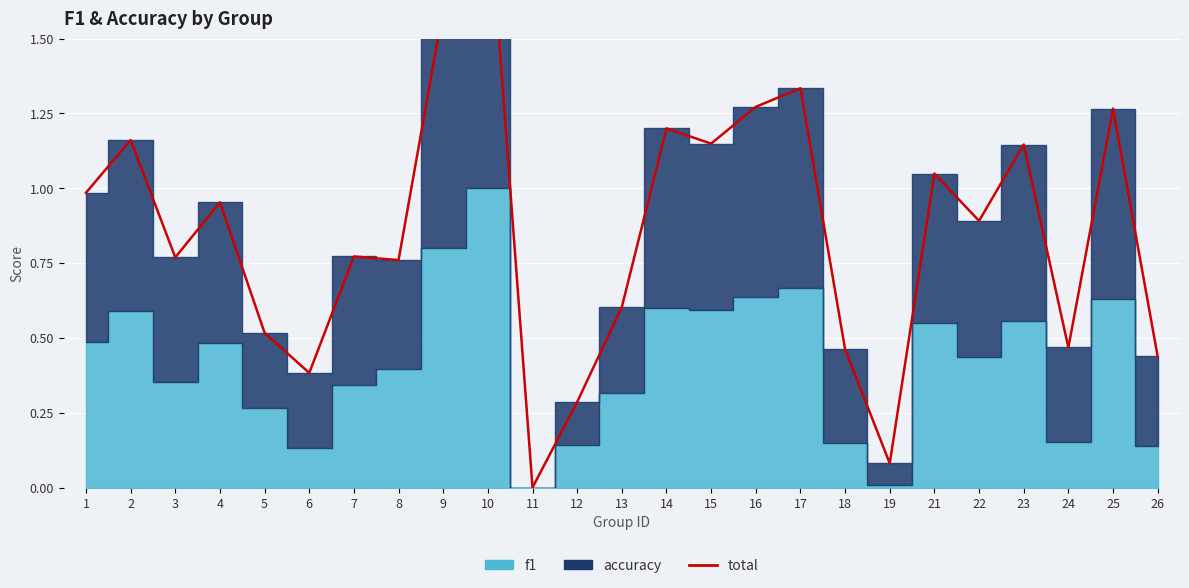

The value at 14 is 1.2. True or false?

True